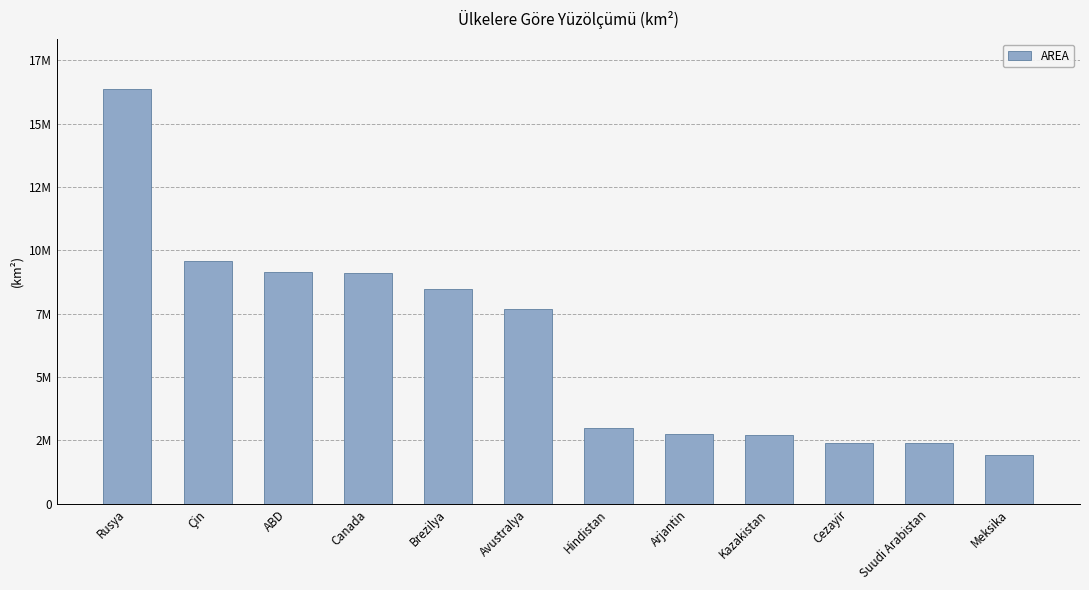

Does the chart contain any negative values?

No